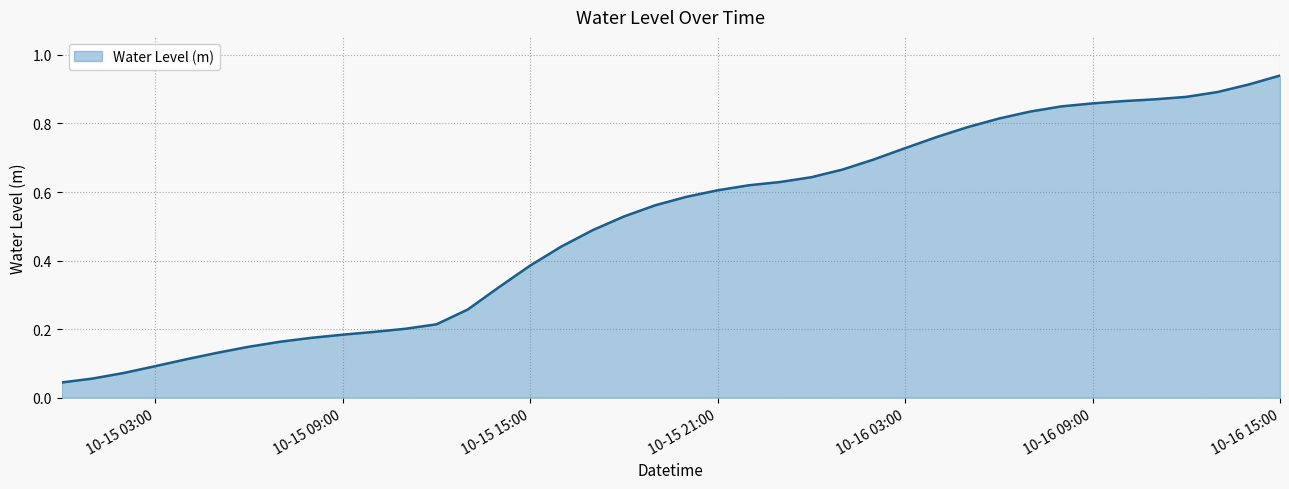

At which category does the chart reach its peak across all series?

10-16 15:00